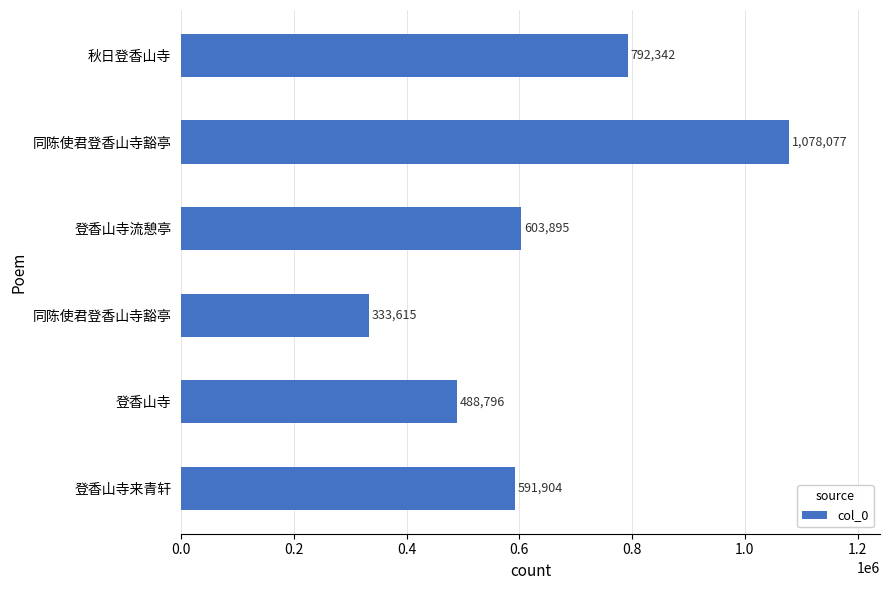

Does the chart contain any negative values?

No